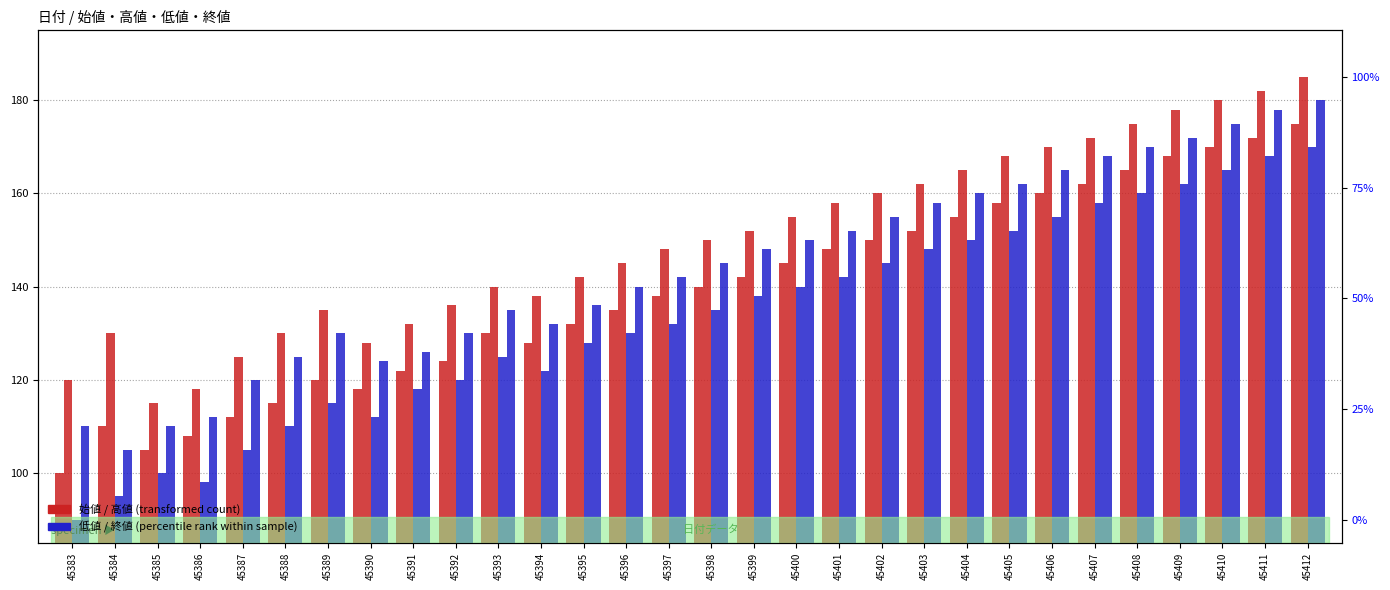

At how many categories does at least one series exceed 121?

27